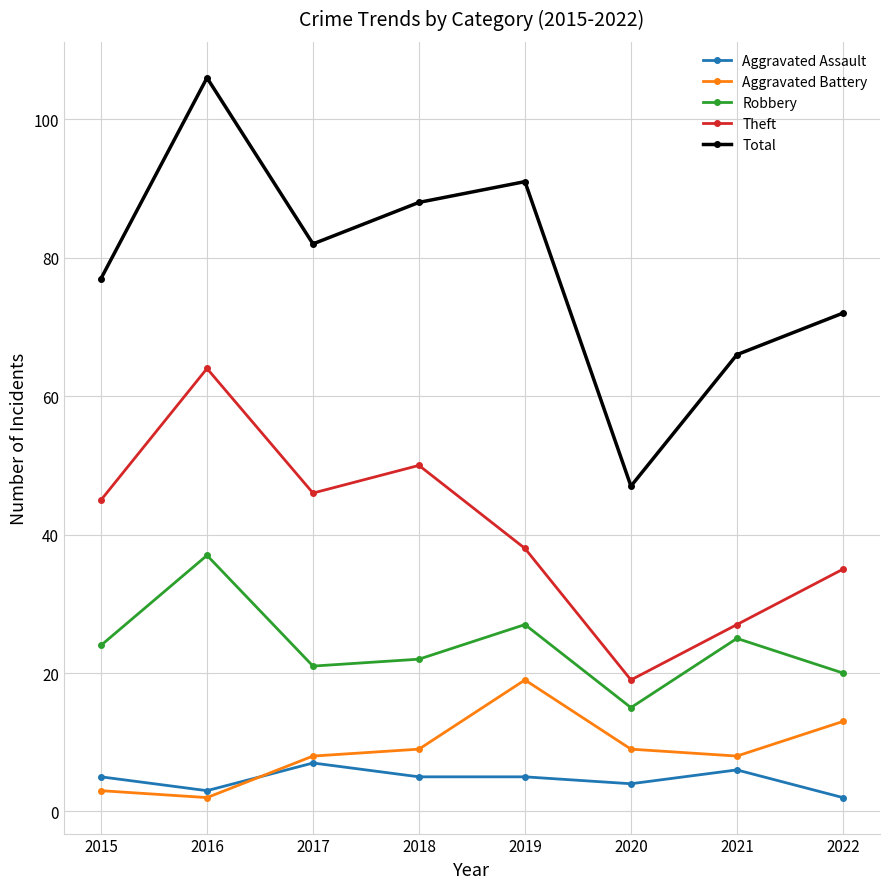

How many lines are shown in the chart?

5